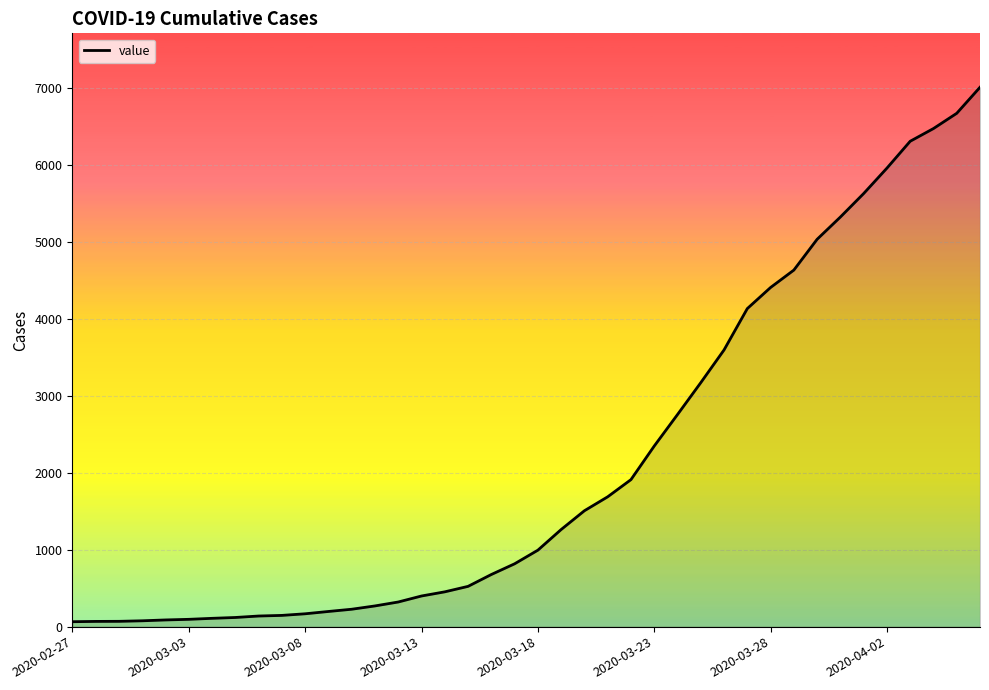

What is the maximum value shown in the chart?

7004